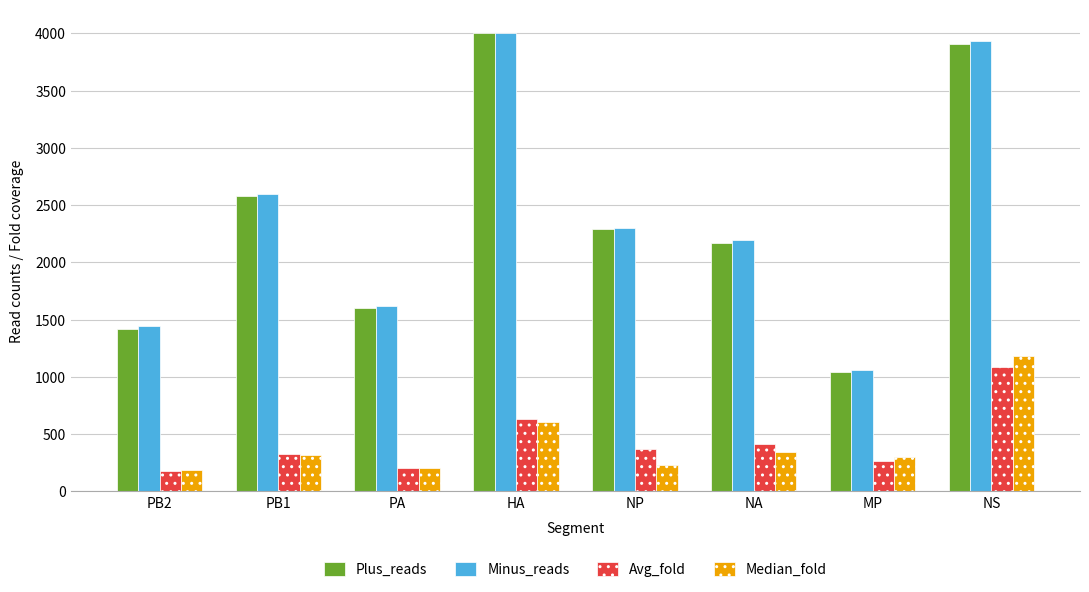

Is the value of Plus_reads at MP greater than the value of Minus_reads at PB1?

No